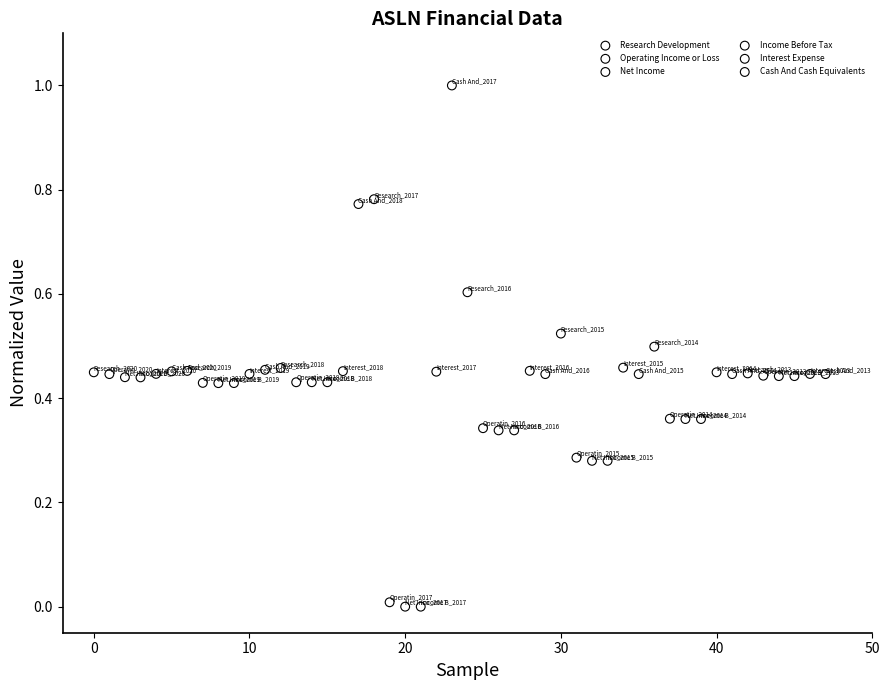

Which series has the largest Y range (max minus min)?

Cash And Cash Equivalents